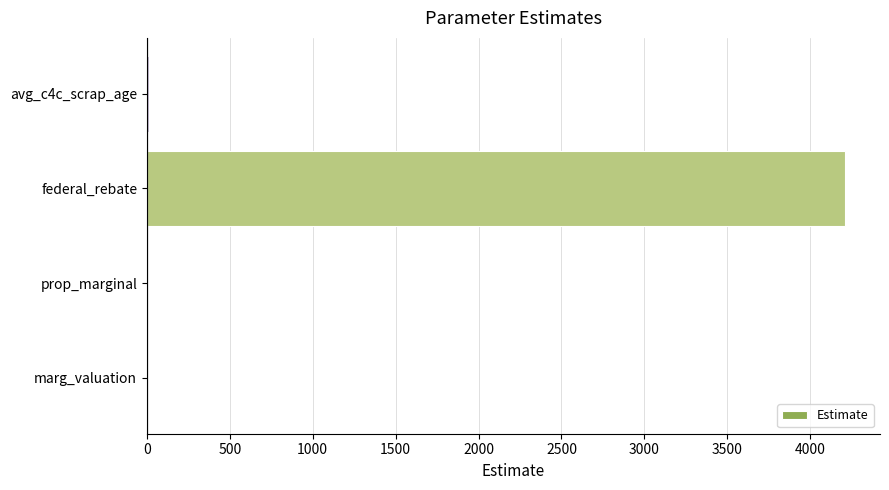

What is the sum of all values?

4226